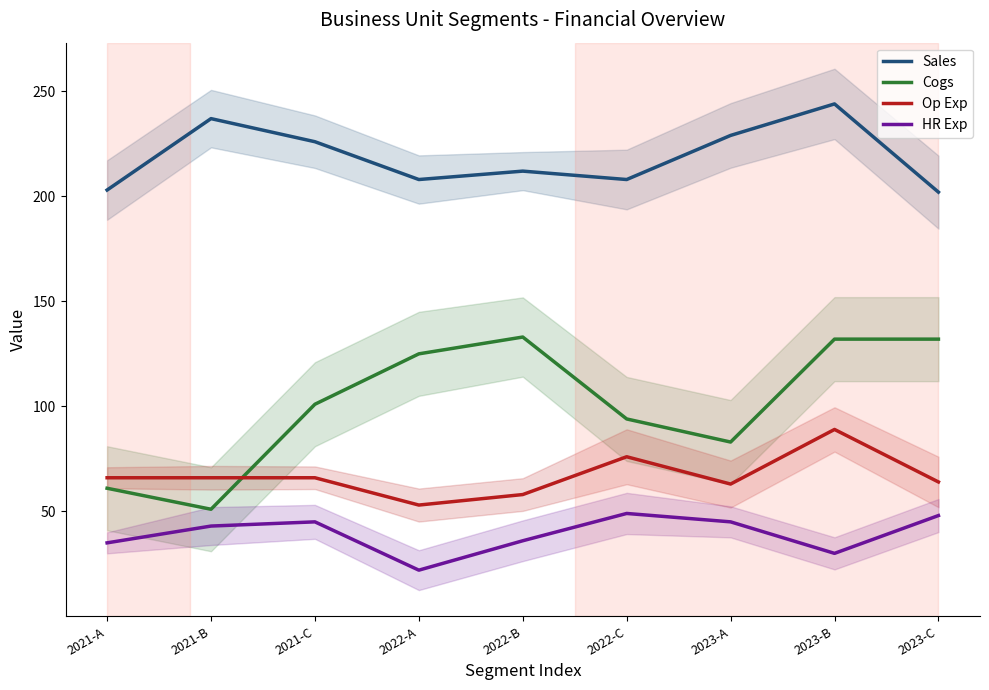

Where is Cogs nearest to the value 92?

2022-C